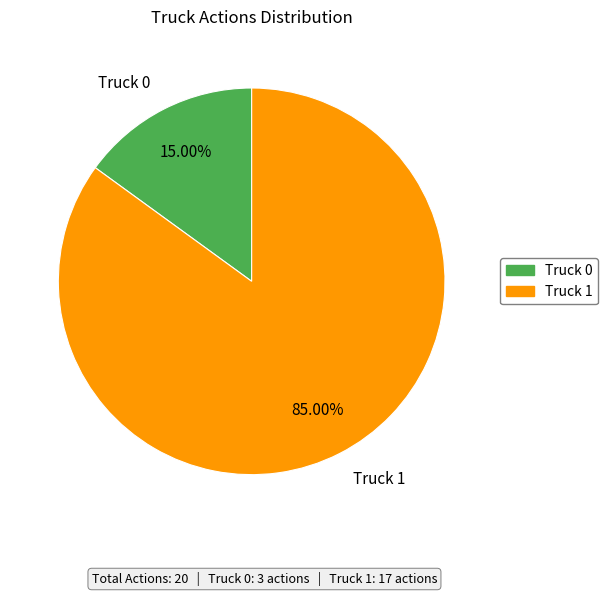

Combined, do Truck 0 and Truck 1 account for over 50%?

Yes